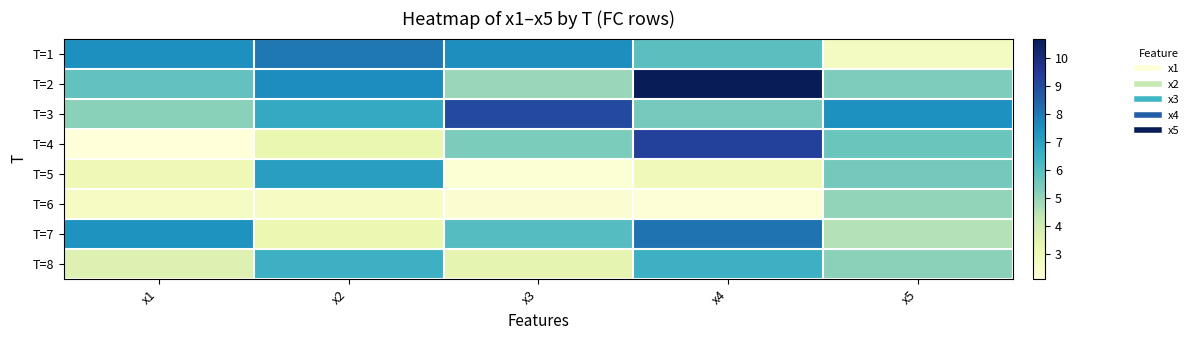

Reading left to right, what are all the values shown in this chart?

T=1: x1=7.5	x2=8.0	x3=7.5	x4=5.9	x5=2.7
T=2: x1=5.8	x2=7.6	x3=4.9	x4=10.7	x5=5.3
T=3: x1=5.2	x2=6.7	x3=9.0	x4=5.5	x5=7.4
T=4: x1=2.1	x2=3.2	x3=5.4	x4=9.2	x5=5.7
T=5: x1=3.0	x2=7.1	x3=2.3	x4=2.9	x5=5.5
T=6: x1=2.7	x2=2.7	x3=2.3	x4=2.2	x5=5.0
T=7: x1=7.4	x2=3.2	x3=6.0	x4=8.1	x5=4.5
T=8: x1=3.6	x2=6.5	x3=3.4	x4=6.5	x5=5.1